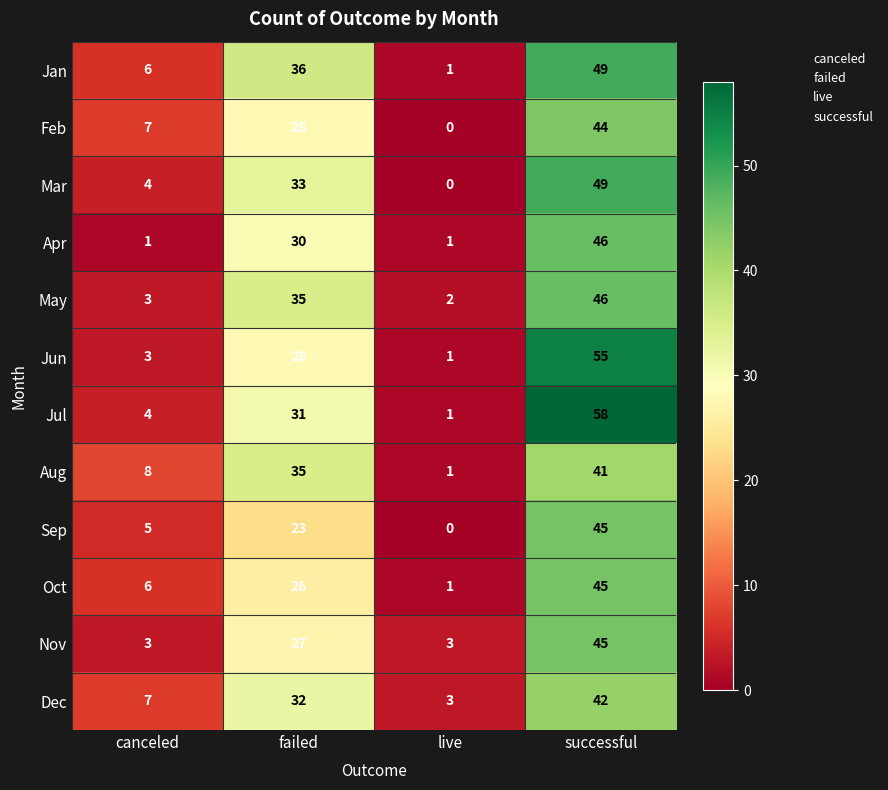

What is the average value of the Sep series?

18